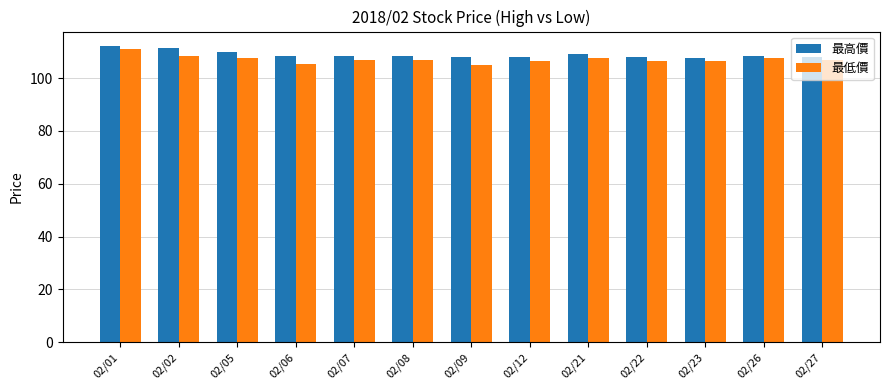

Reading right to left, transcribe all the data shown in this chart.

最高價: 108.0	108.5	107.5	108.0	109.0	108.0	108.0	108.5	108.5	108.5	110.0	111.5	112.0
最低價: 107.0	107.5	106.5	106.5	107.5	106.5	105.0	107.0	107.0	105.5	107.5	108.5	111.0